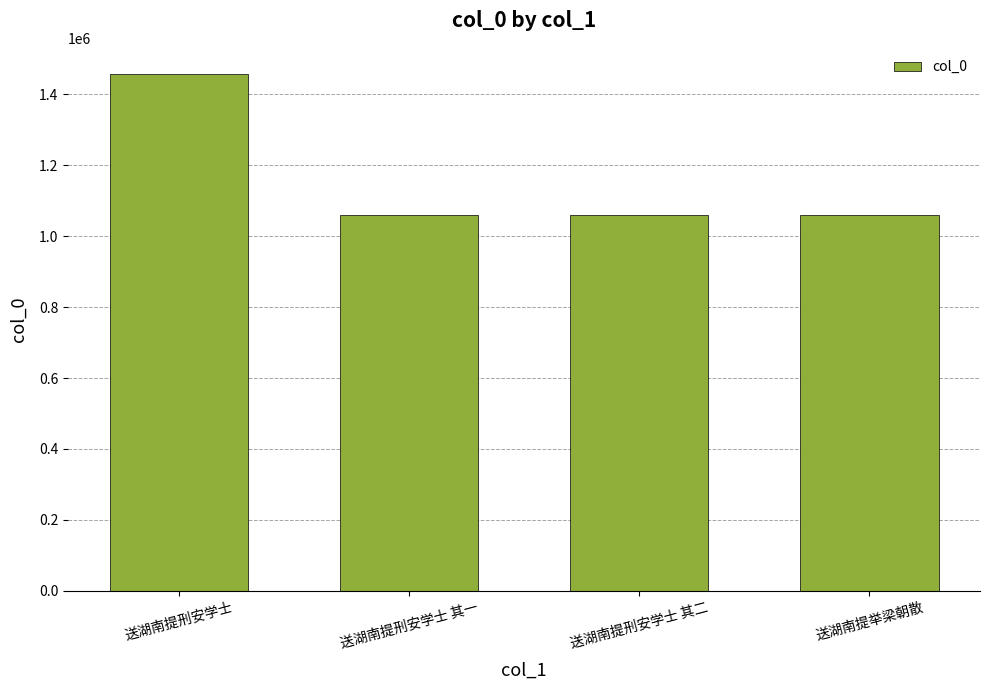

What is the change in value from 送湖南提刑安学士 to 送湖南提刑安学士 其二?

-399197